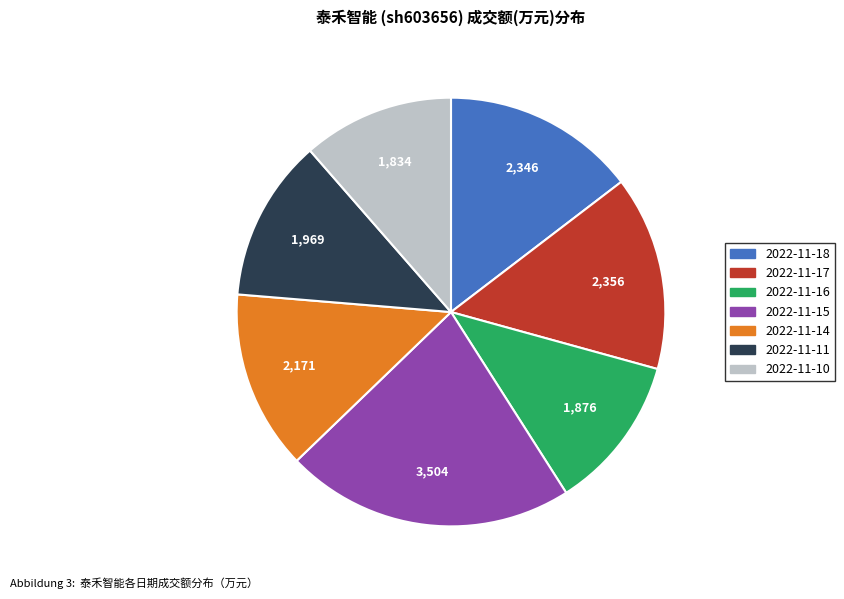

Count the number of slices in the pie.

7